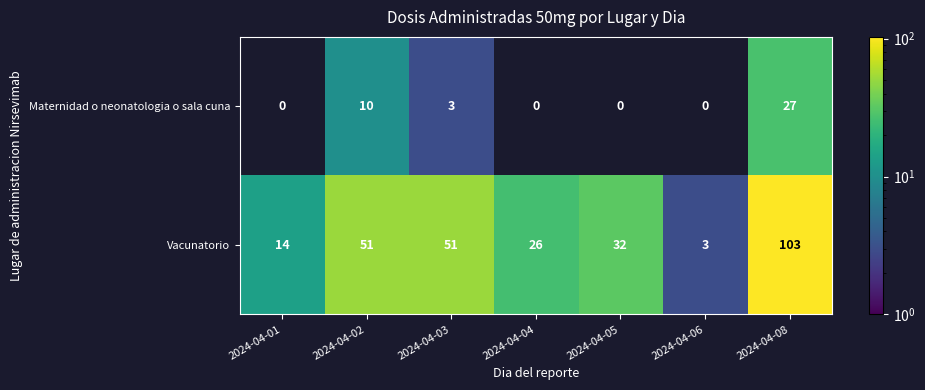

What is the difference between the Vacunatorio values at 2024-04-06 and 2024-04-05?

29